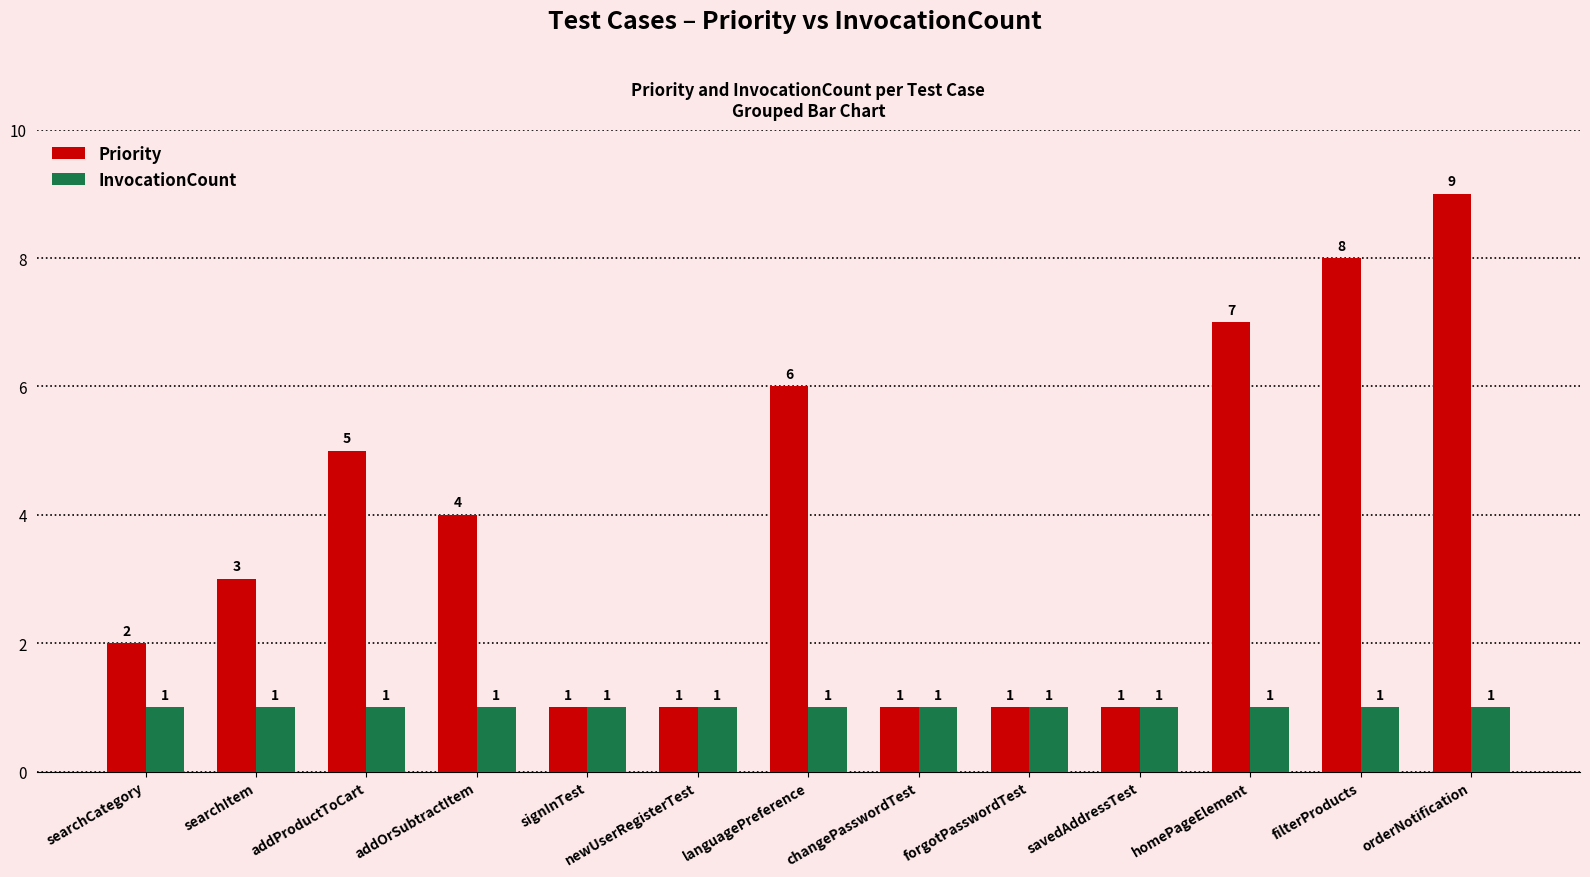

Rank the series by their maximum value, from highest to lowest.

Priority, InvocationCount